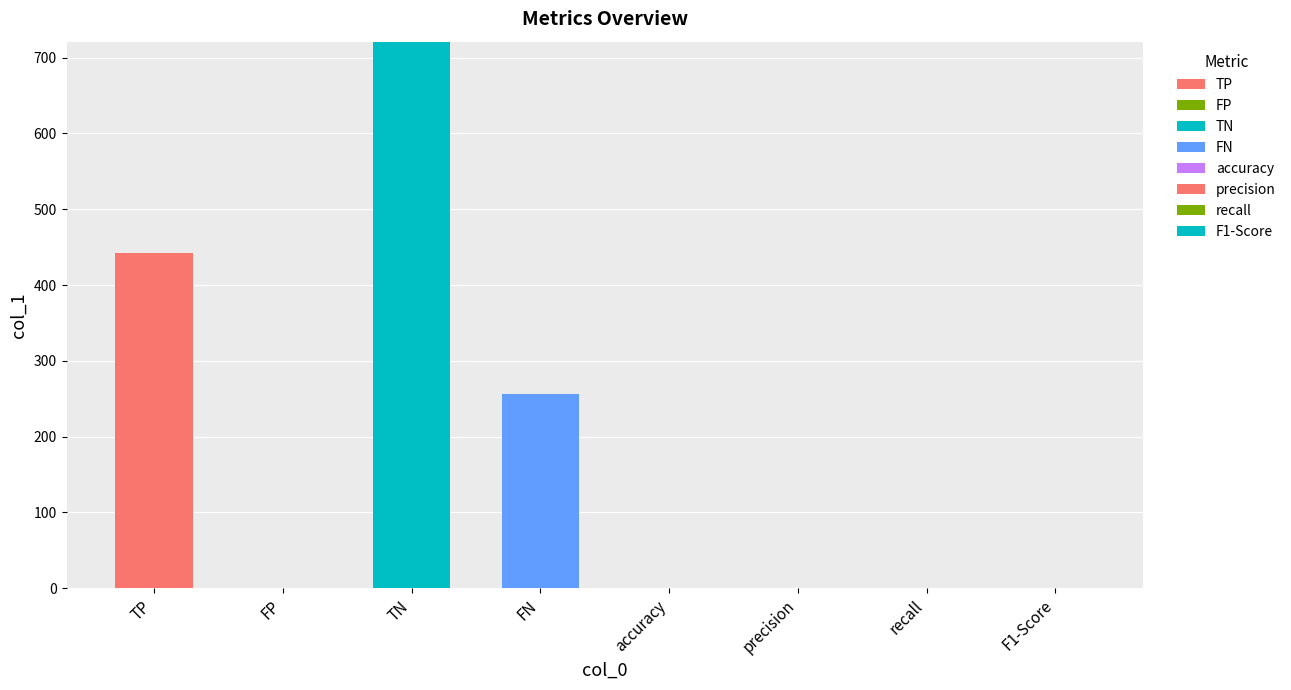

What is the change in value from FN to precision?

-255.0